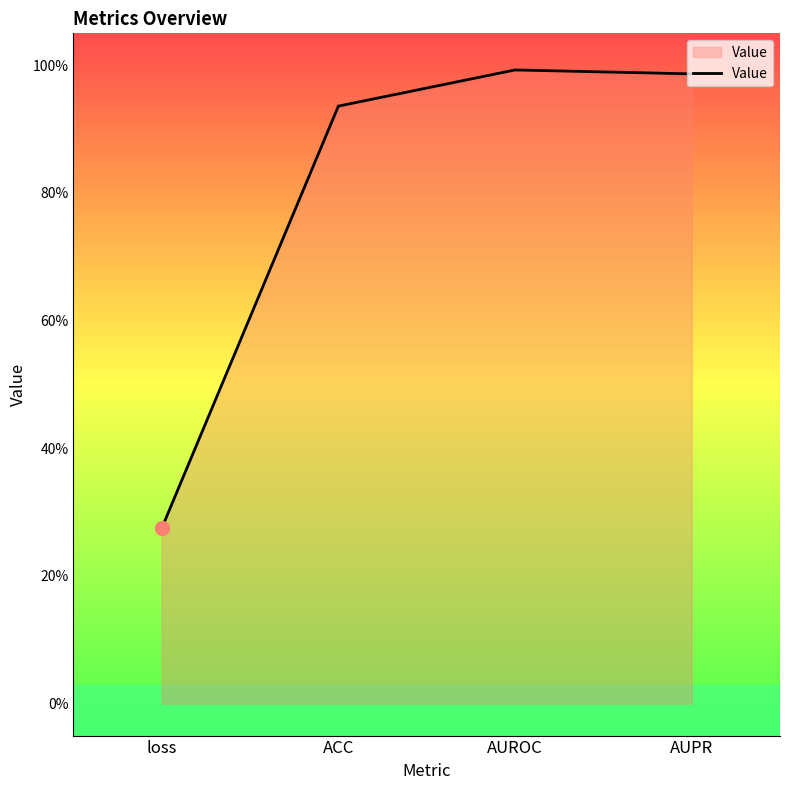

Is this an area chart (filled region under the line)?

Yes